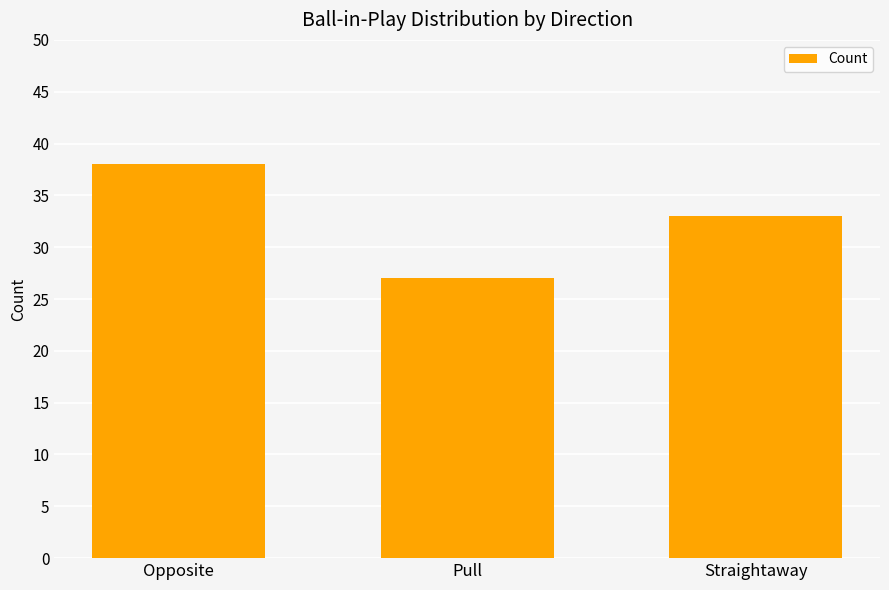

Does the chart contain any negative values?

No